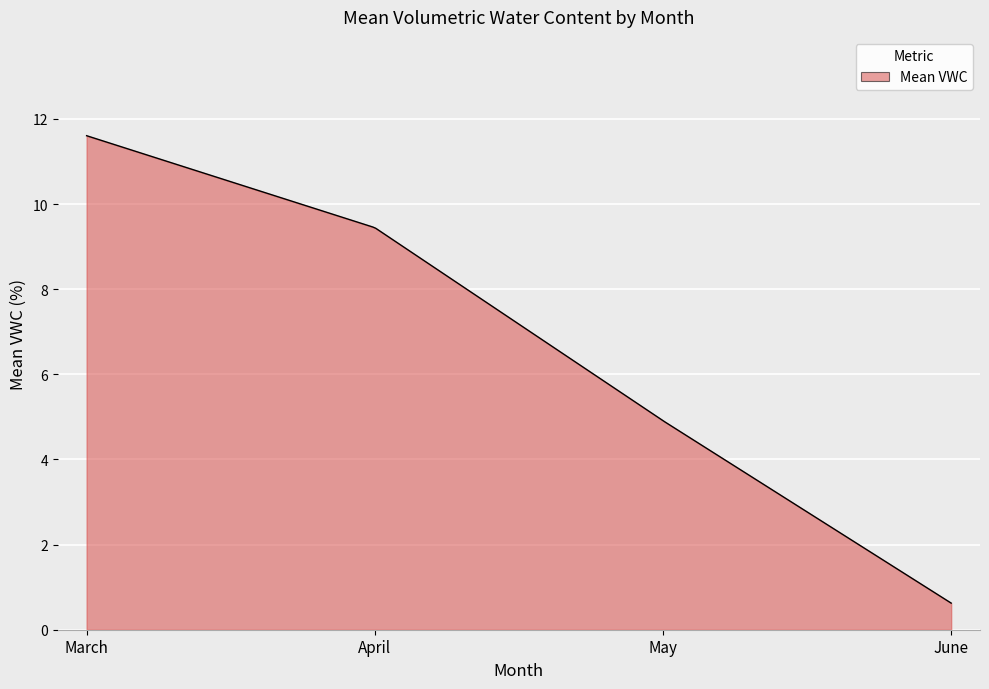

What is the difference between the maximum and minimum values?

11.0